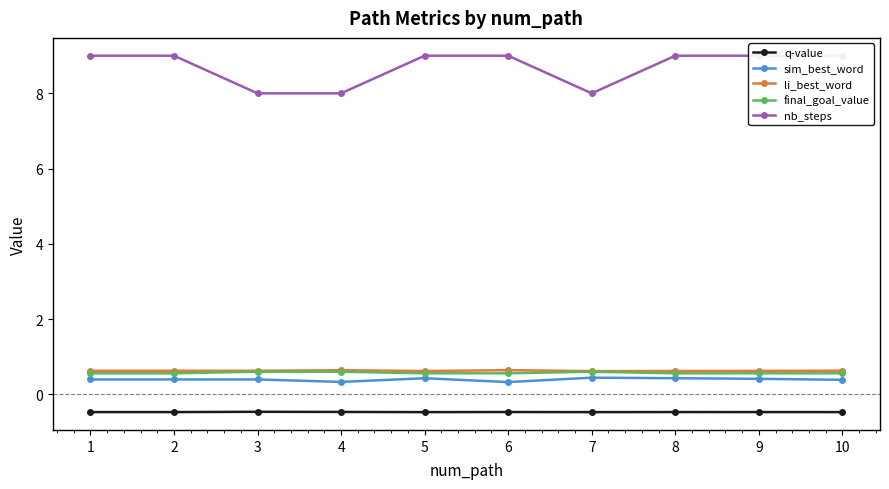

Count the number of categories in the chart.

10